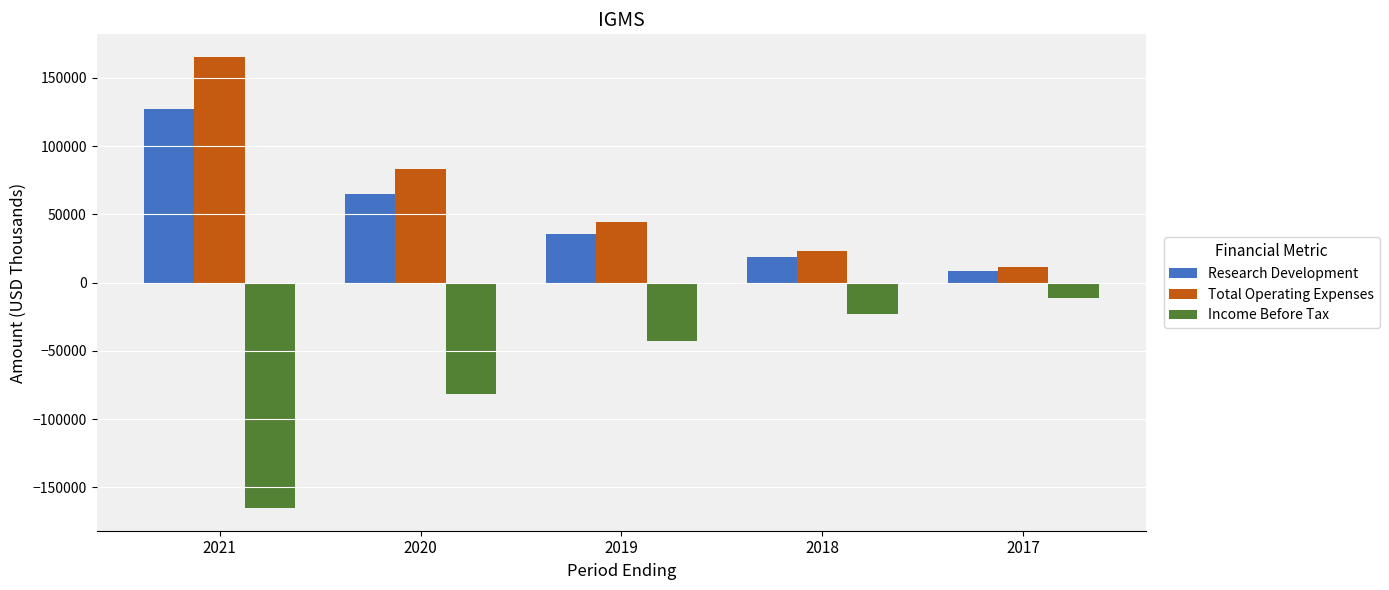

What is the difference between the Total Operating Expenses values at 2019 and 2018?

21700